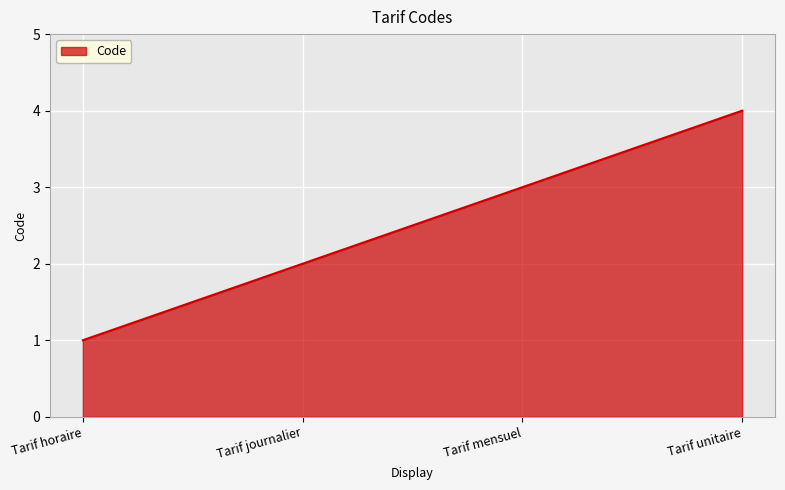

What is the maximum value shown in the chart?

4